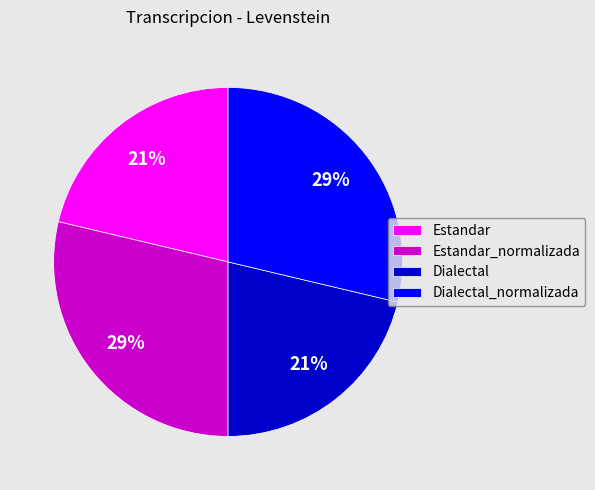

Count the number of slices in the pie.

4